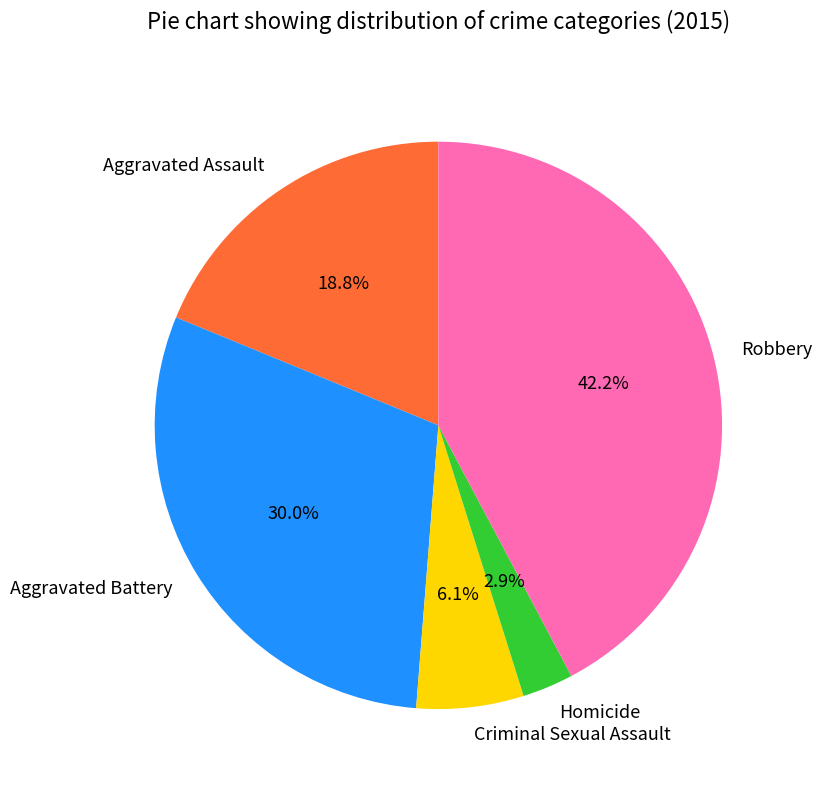

Approximately how many times larger is the value at Criminal Sexual Assault compared to Aggravated Battery?

0.2